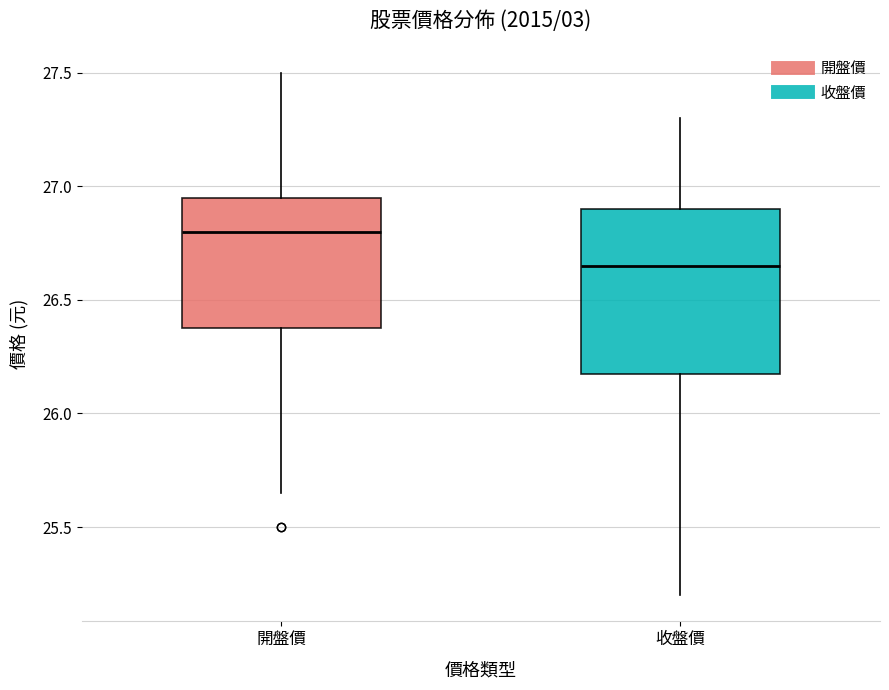

Which box's median line is the lowest?

收盤價